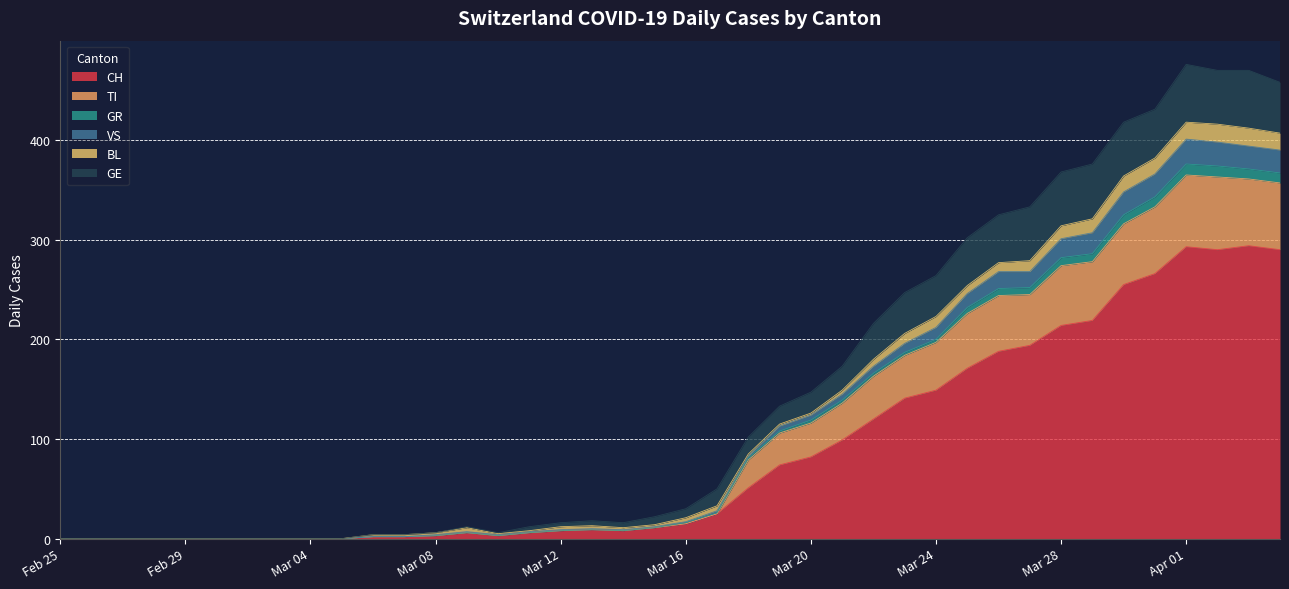

What is the value of the CH point at the 35th from the left?

255